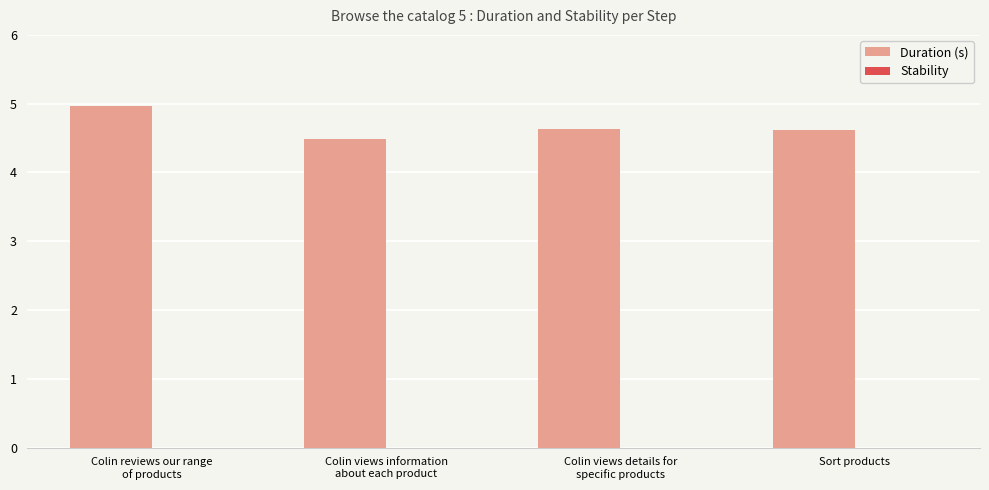

What is the label of the 4th bar from the left?

Sort products